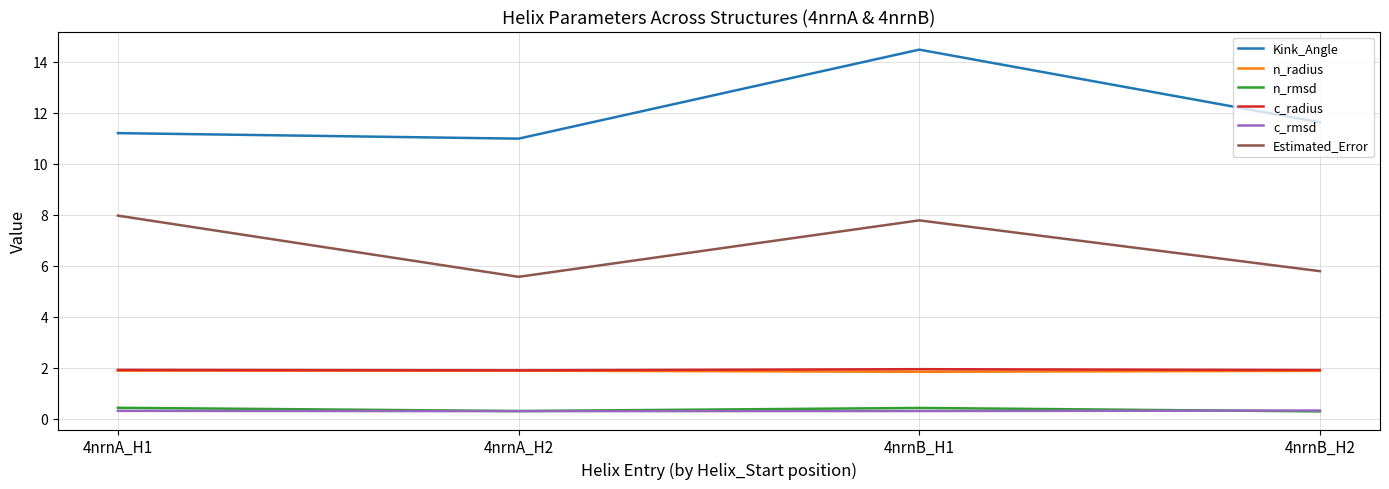

The value of Estimated_Error at 4nrnB_H2 is 5.8. True or false?

True